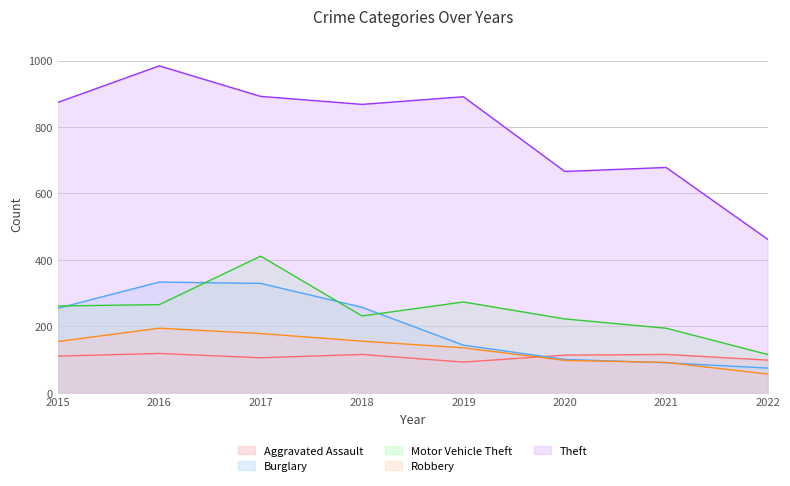

At which category does the chart reach its peak across all series?

2016